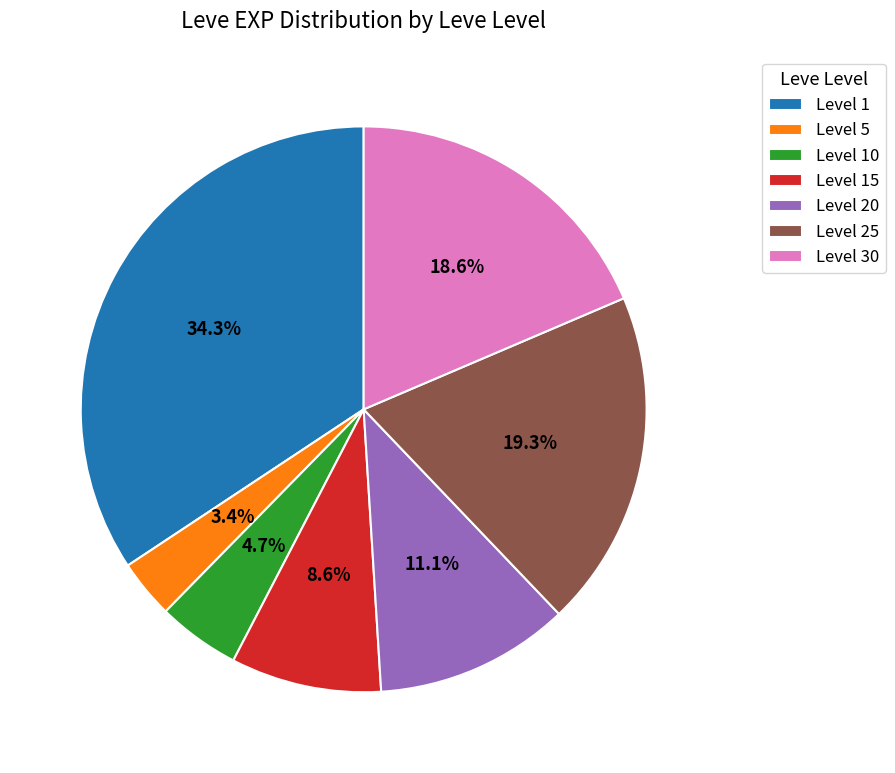

Does any single category account for the majority?

No